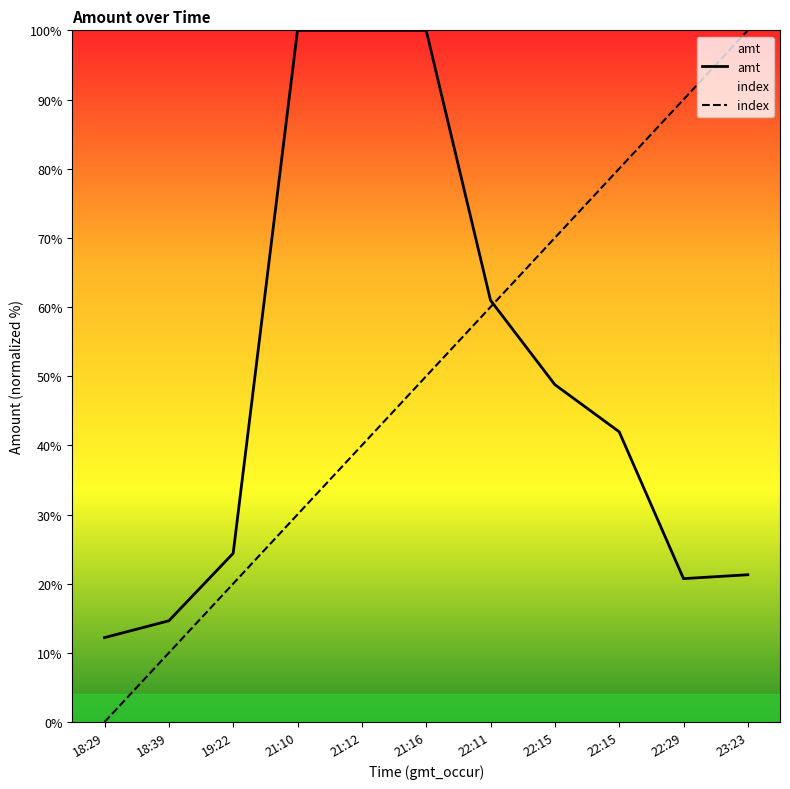

What is the difference between the highest and lowest values at 18:39?

4.6